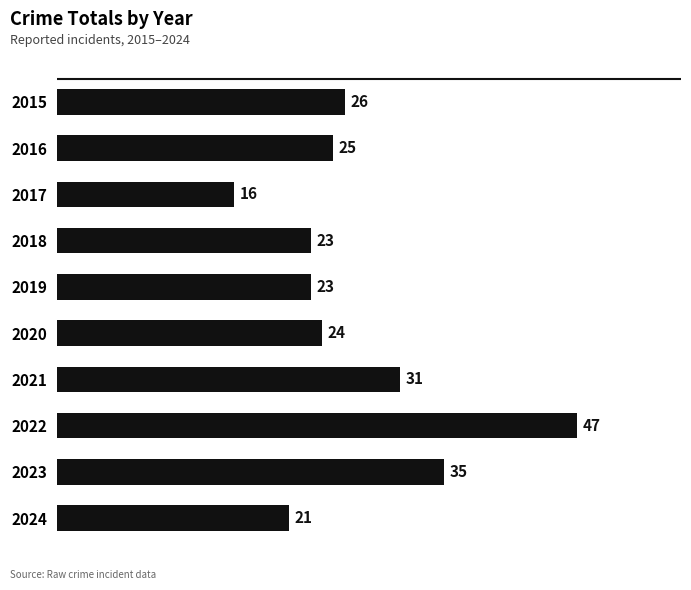

What is the greatest value displayed?

47